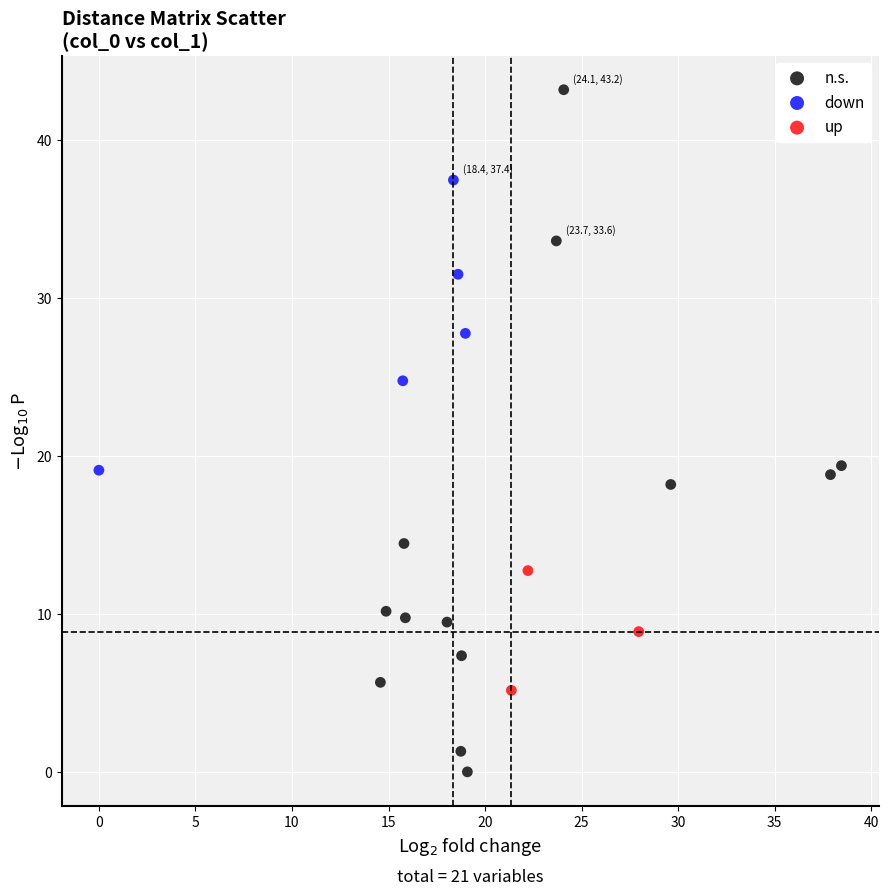

Which series contains the highest Y value?

n.s.